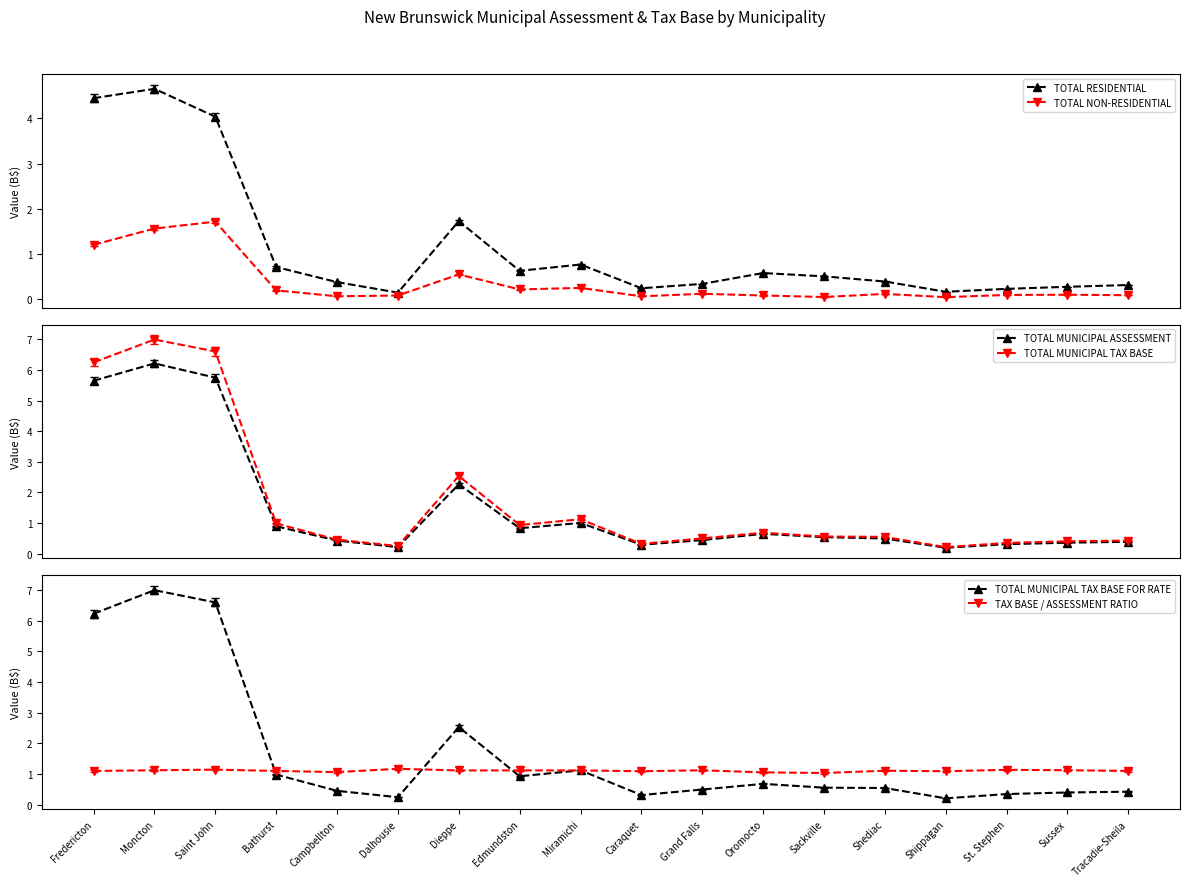

Is this an area chart (filled region under the line)?

No